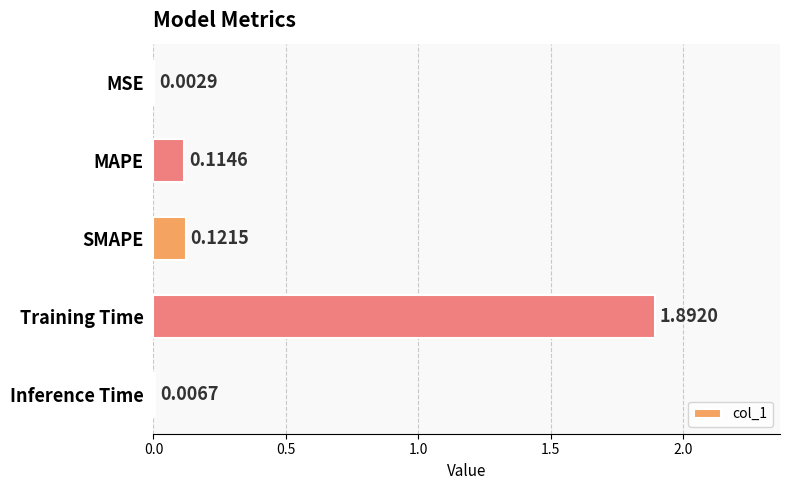

What is the sum of all values?

2.1